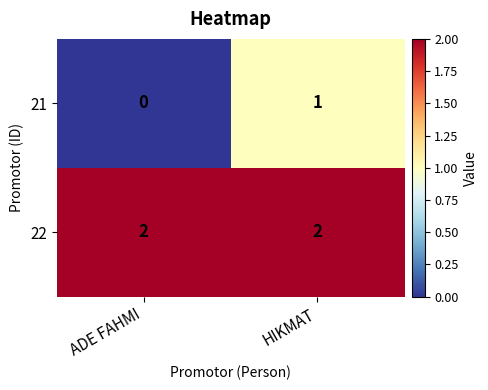

Which series has the largest total across all categories?

22